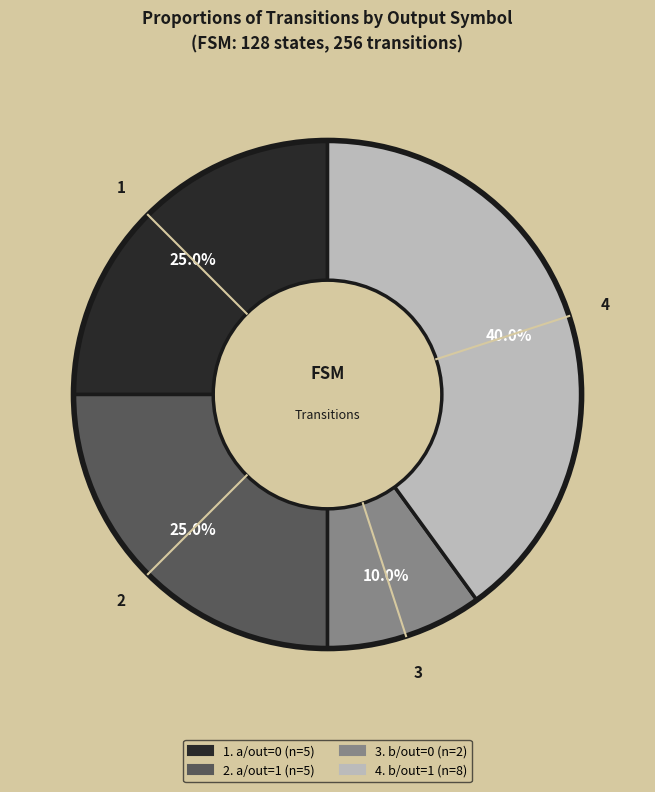

Is there any slice that represents more than half of the pie?

No